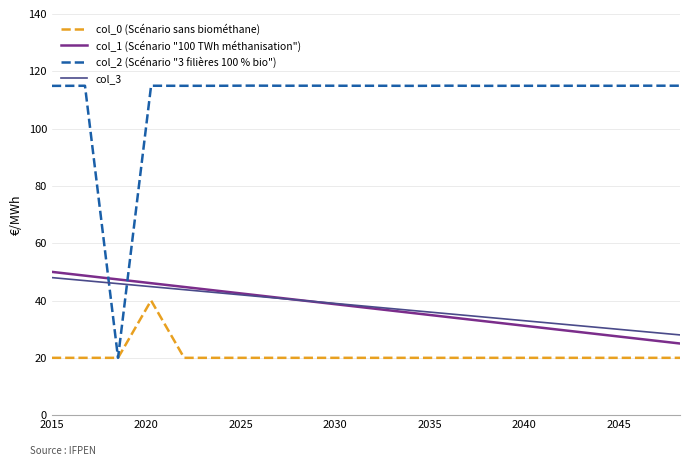

Which series has the widest spread of values?

col_2 (Scénario "3 filières 100 % bio")